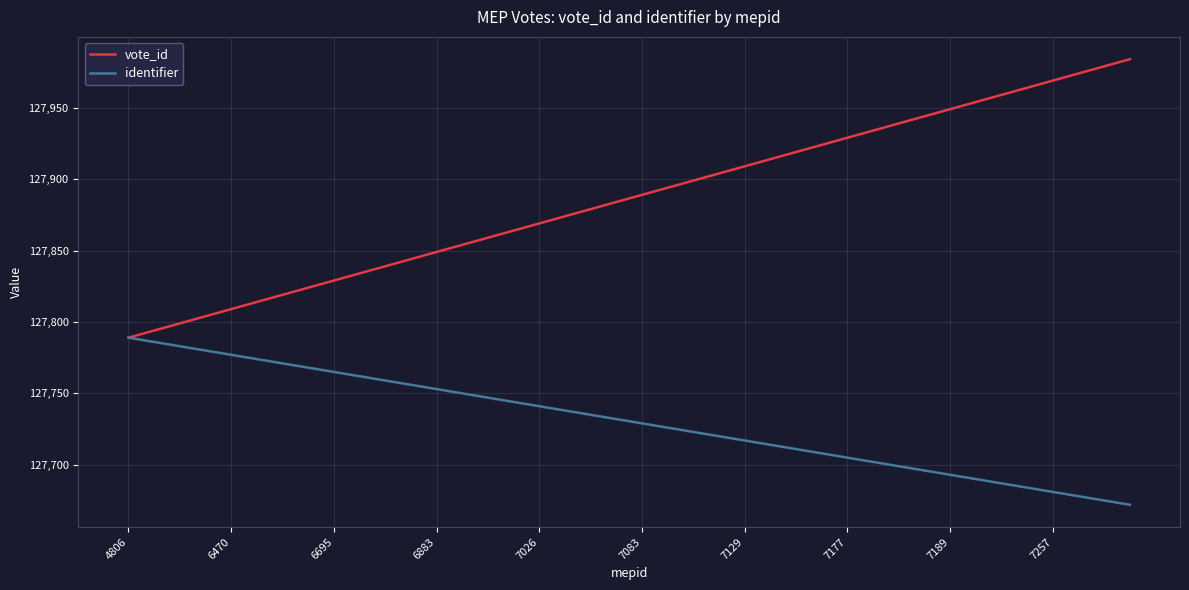

What is the lowest value of the vote_id series?

127789